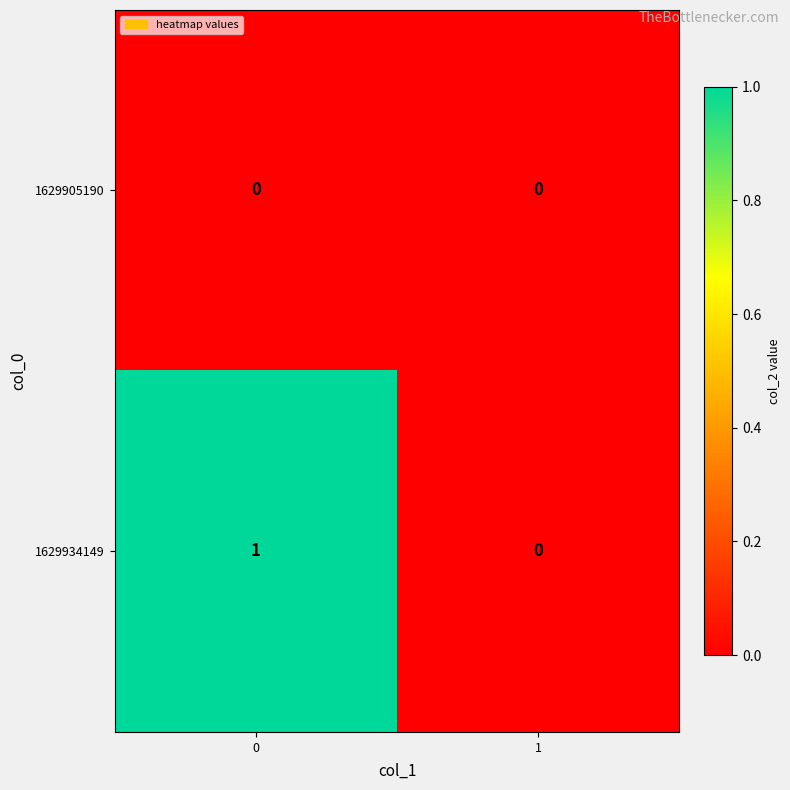

Reading left to right, what are all the values shown in this chart?

1629905190: 0=0	1=0
1629934149: 0=1	1=0